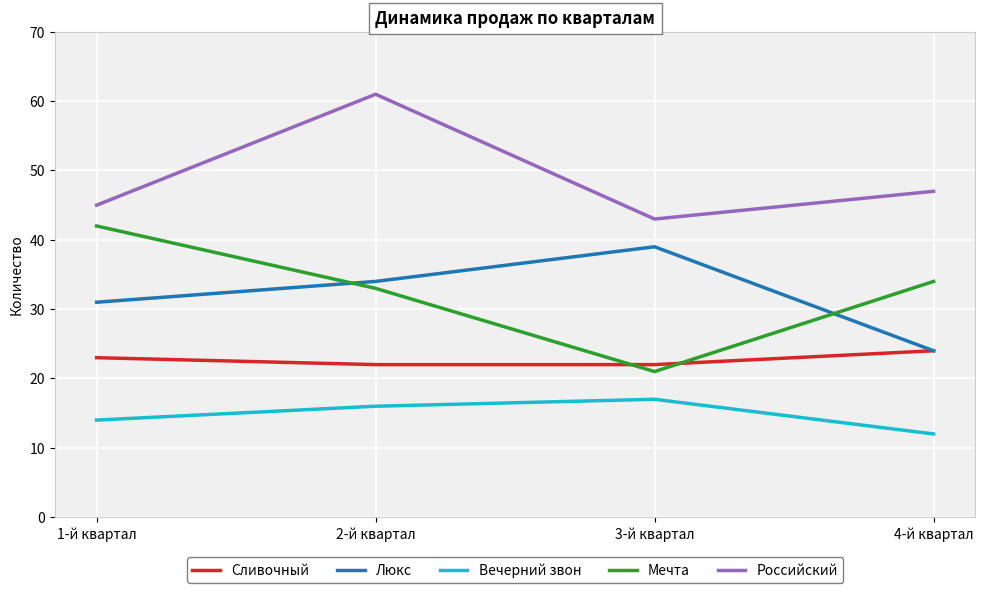

At which label is Сливочный closest to 23?

1-й квартал